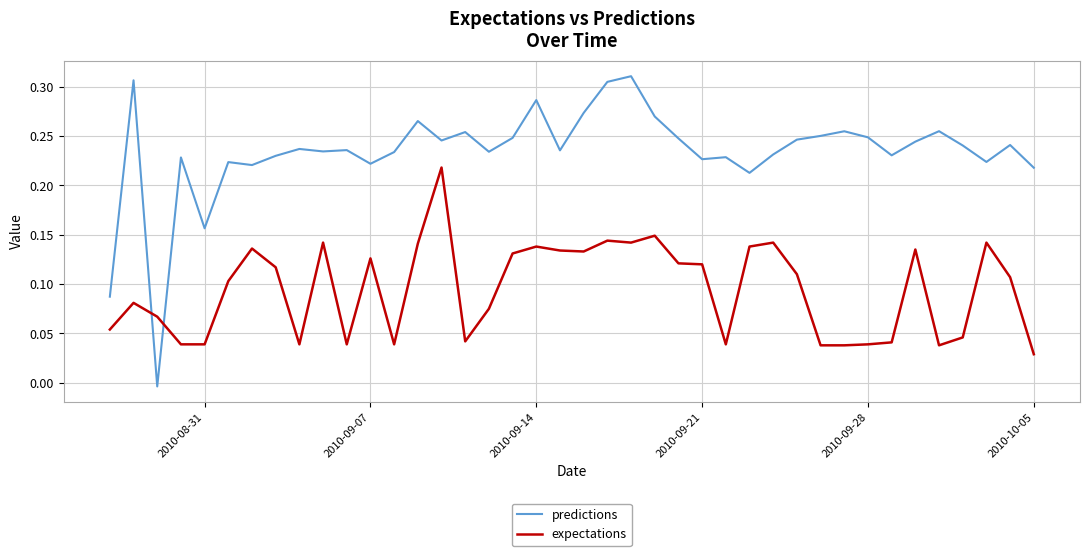

True or false: expectations and predictions cross at least once.

True